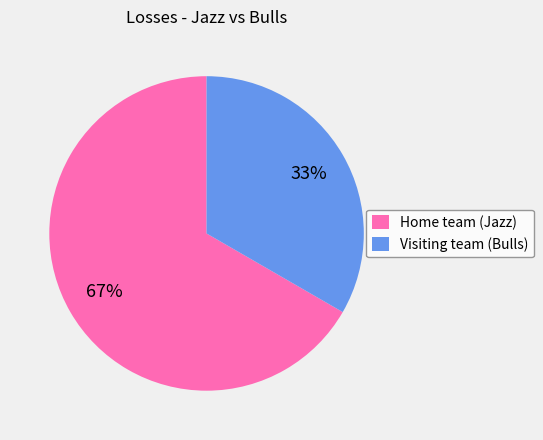

To the nearest percent, what is the combined percentage of Home team (Jazz) and Visiting team (Bulls)?

100%